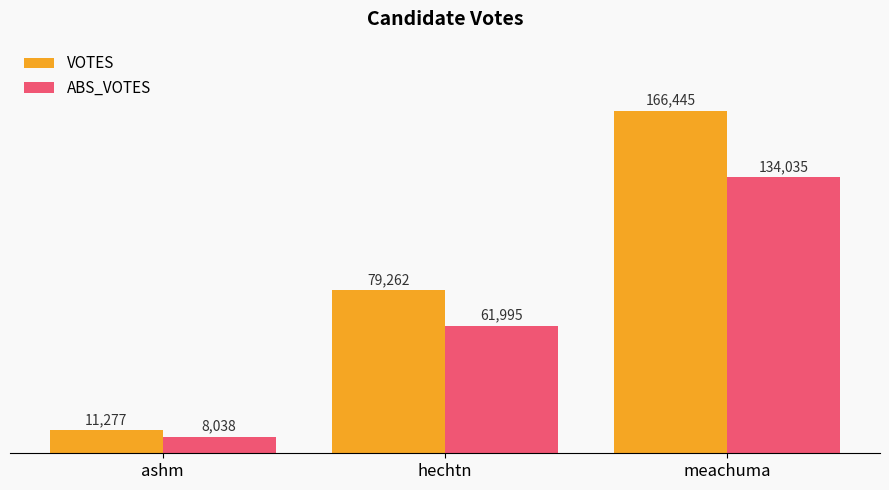

How many VOTES values are between 11277 and 166445?

3